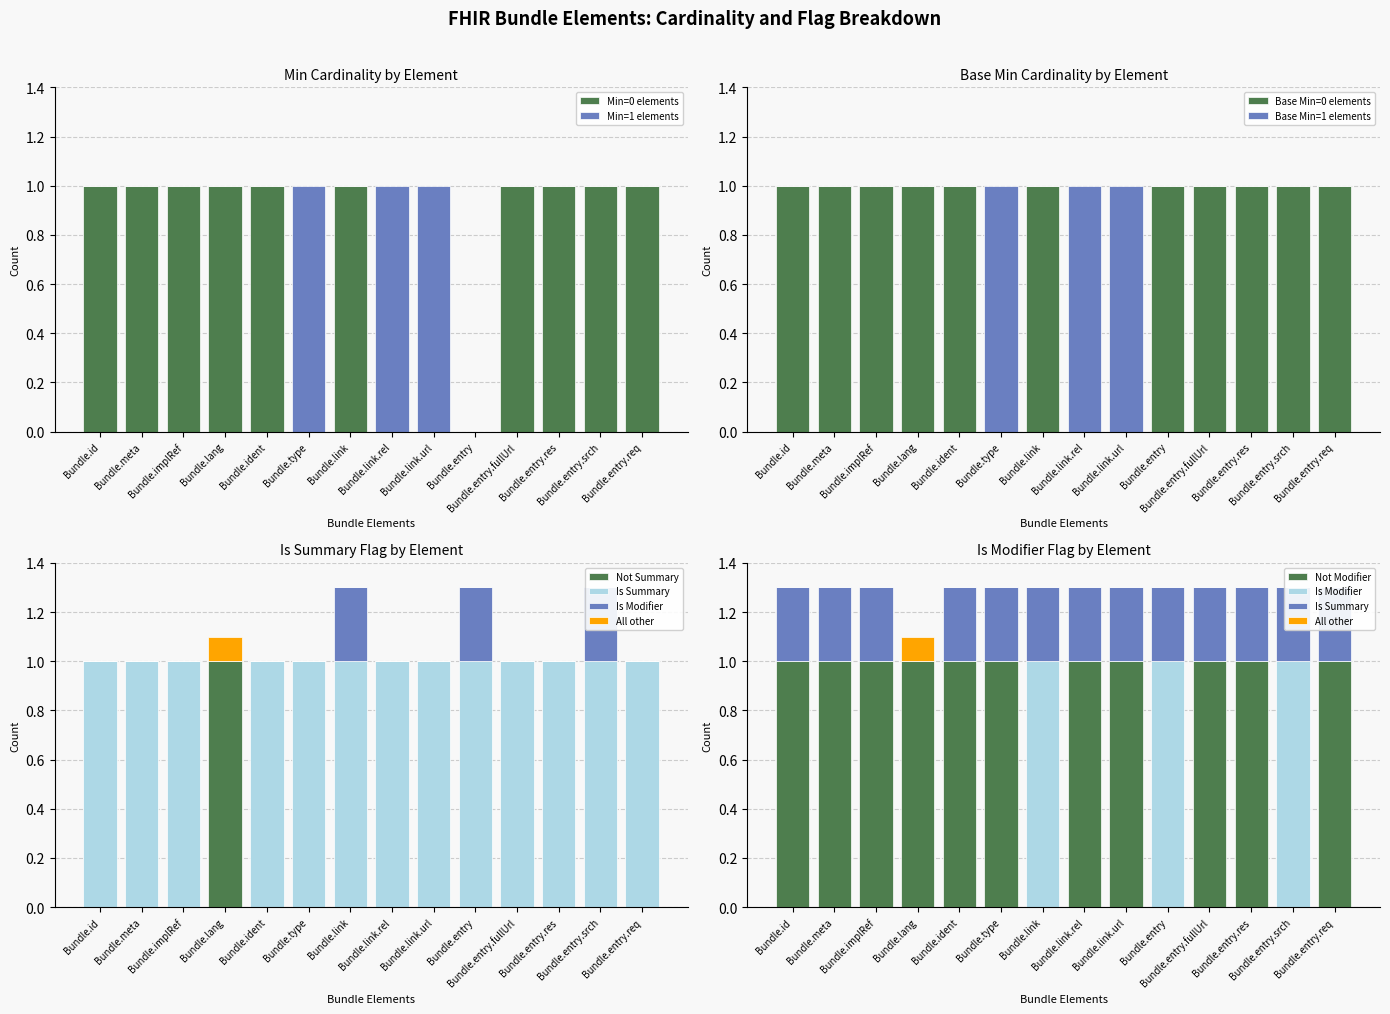

What is the total value across all series at Bundle.meta?

1